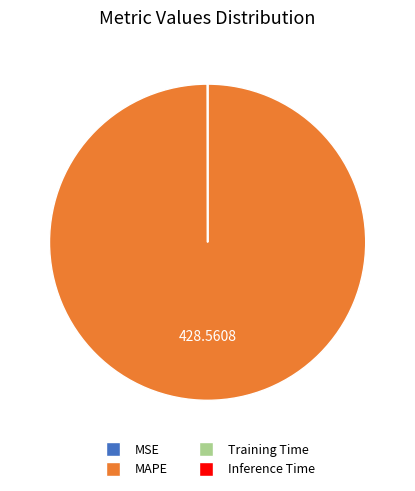

Does any single category account for the majority?

Yes